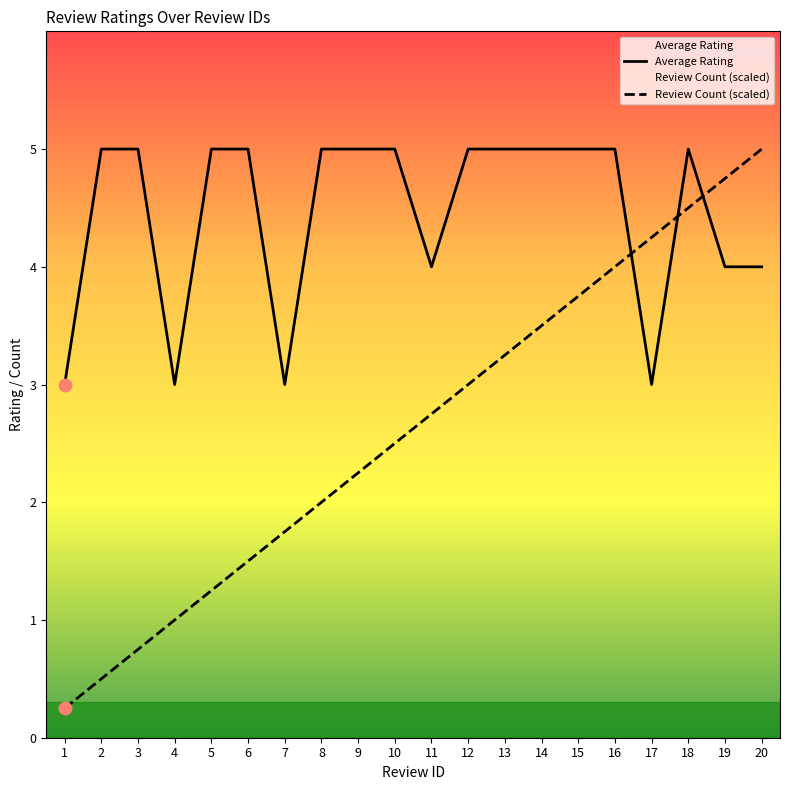

Which series has the largest Y range (max minus min)?

Review Count (scaled)